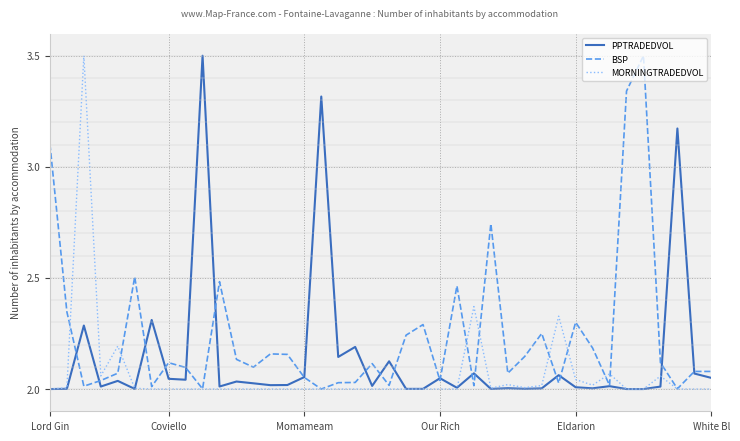

What is the highest value of the BSP series?

3.5